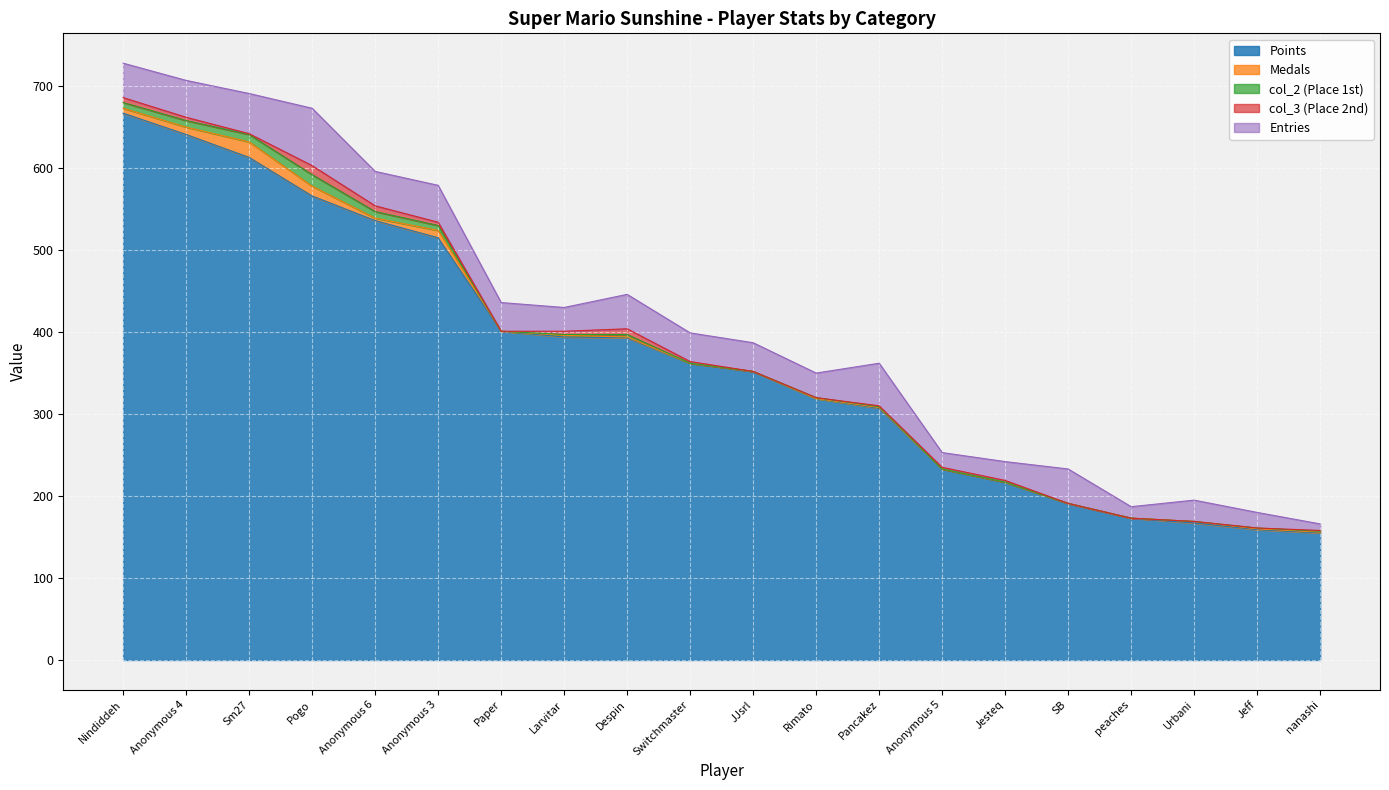

The value of Entries at Rimato is 30. True or false?

True